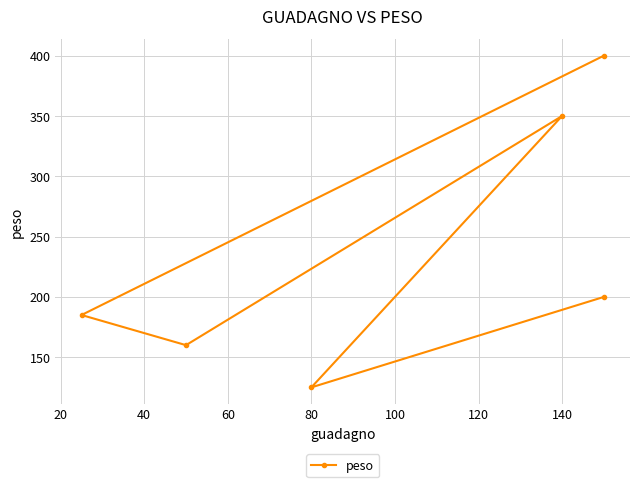

What is the value of the 3rd point from the left?

160